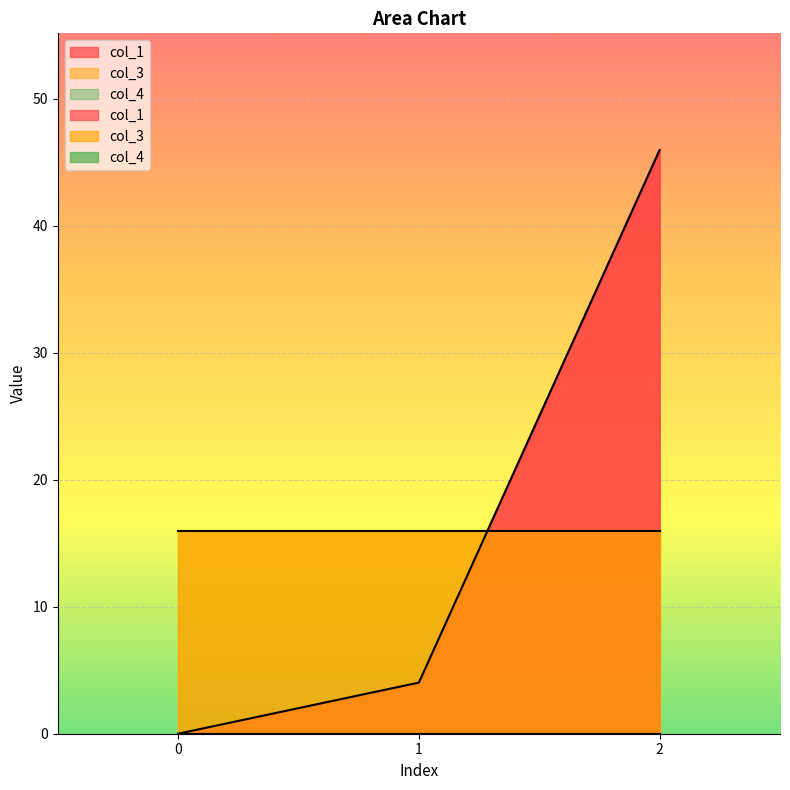

The value of col_3 at 0 is 3.6. True or false?

False